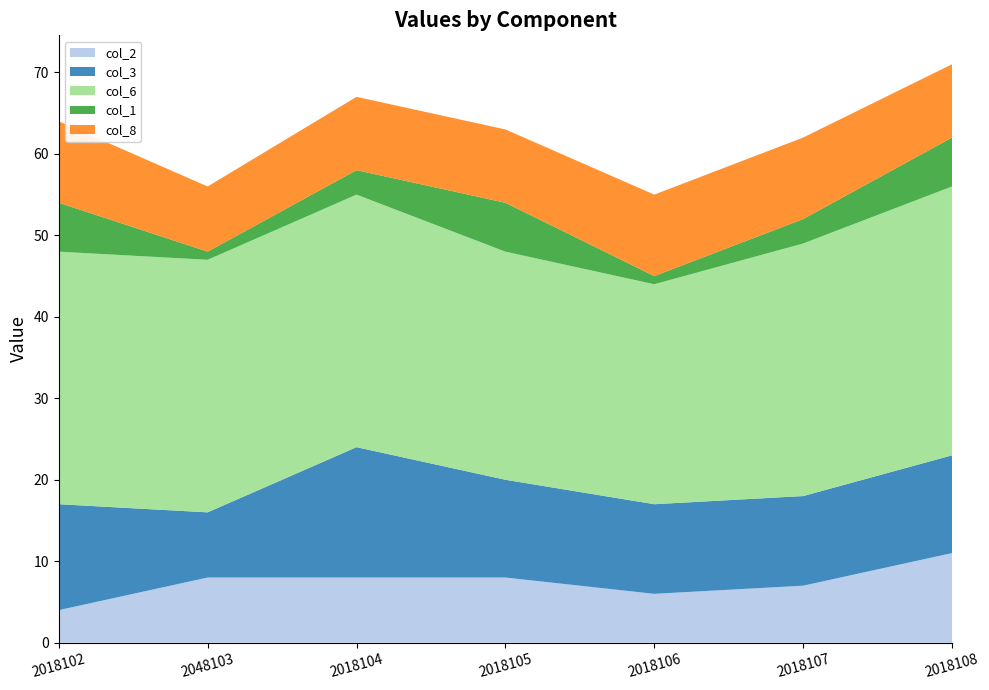

Reading right to left, transcribe all the data shown in this chart.

col_2: 11	7	6	8	8	8	4
col_3: 12	11	11	12	16	8	13
col_6: 33	31	27	28	31	31	31
col_1: 6	3	1	6	3	1	6
col_8: 9	10	10	9	9	8	10